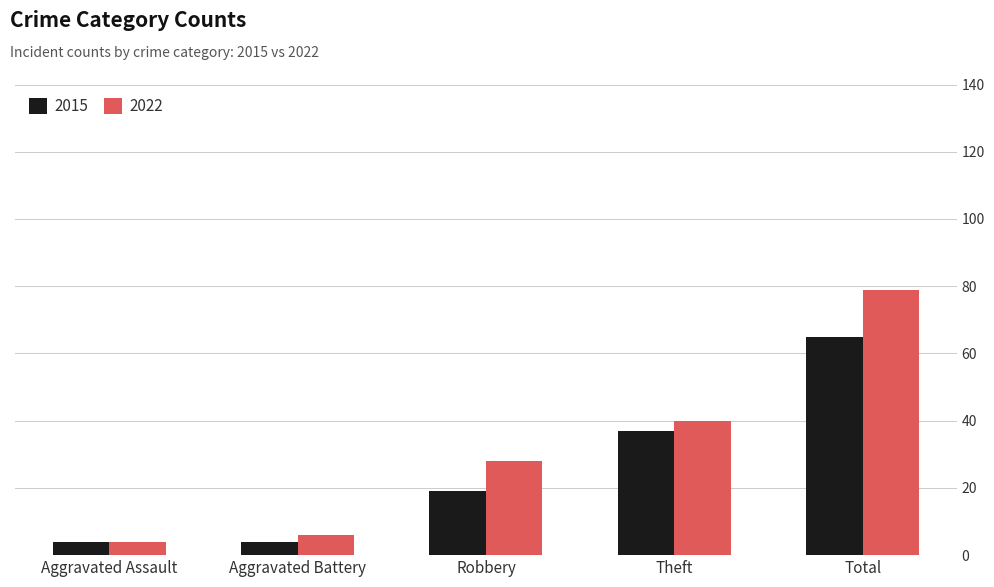

What is the sum of all 2015 values?

129